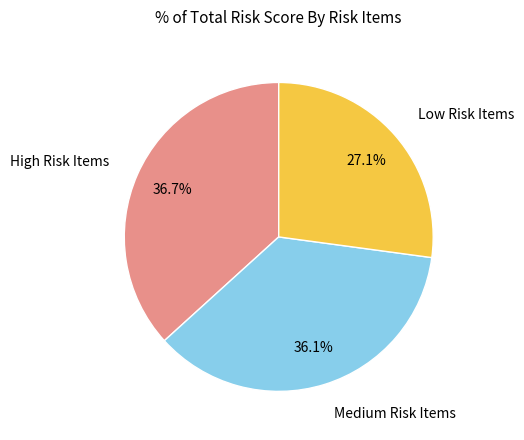

Is there a majority slice in this chart?

No